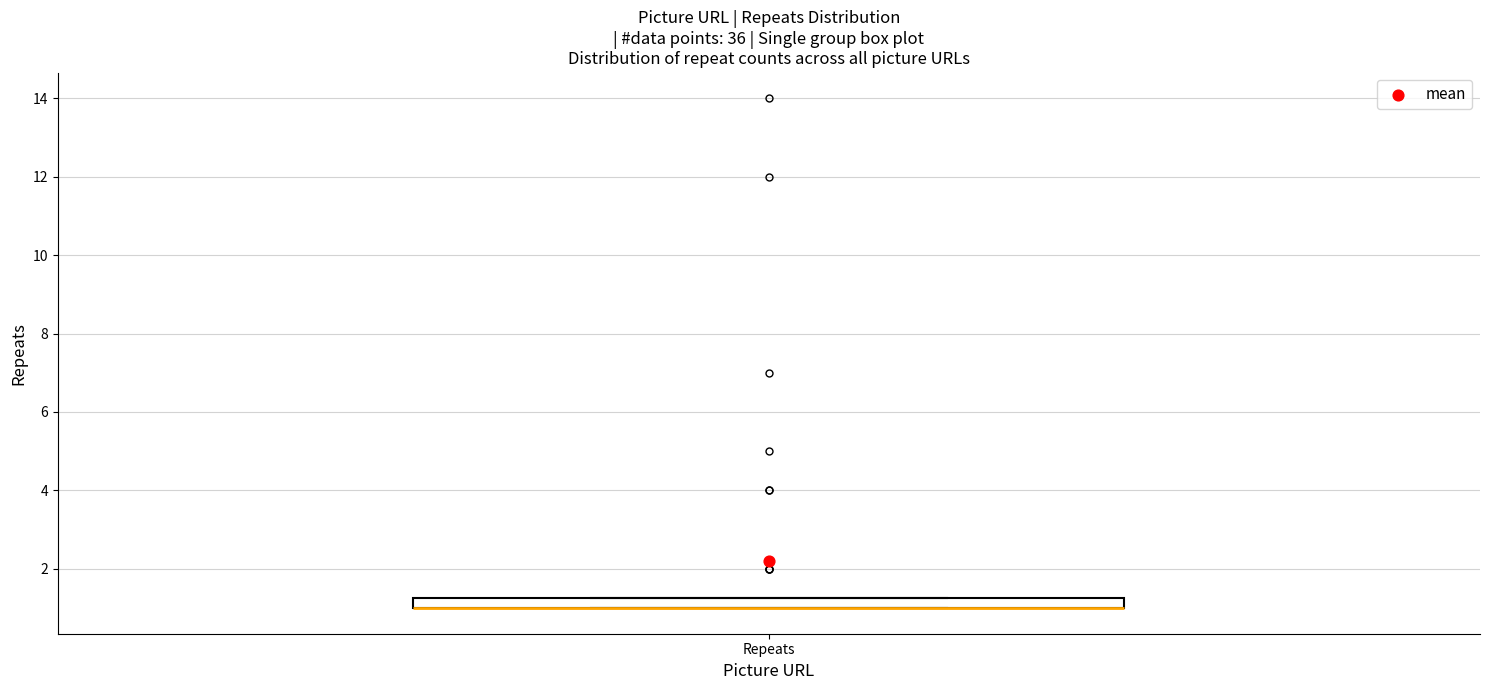

Where is the upper edge of the box for Repeats on the y-axis? The values are not printed on the chart, so give them approximately, as read against the axis.

1.2